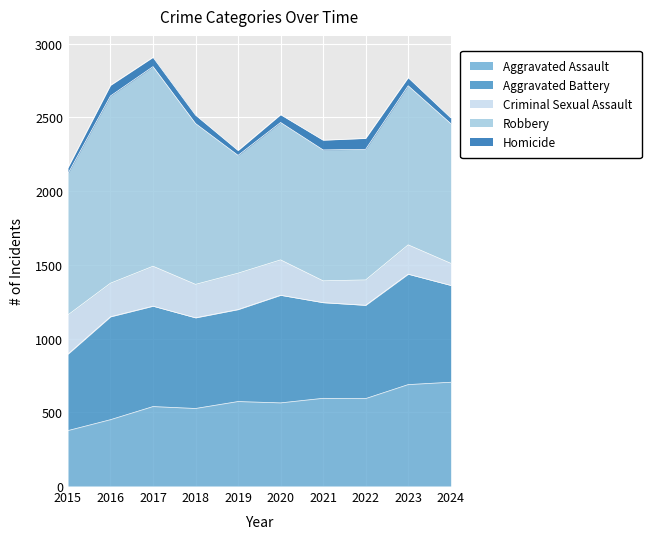

Between 2015 and 2021, which is larger?

2021